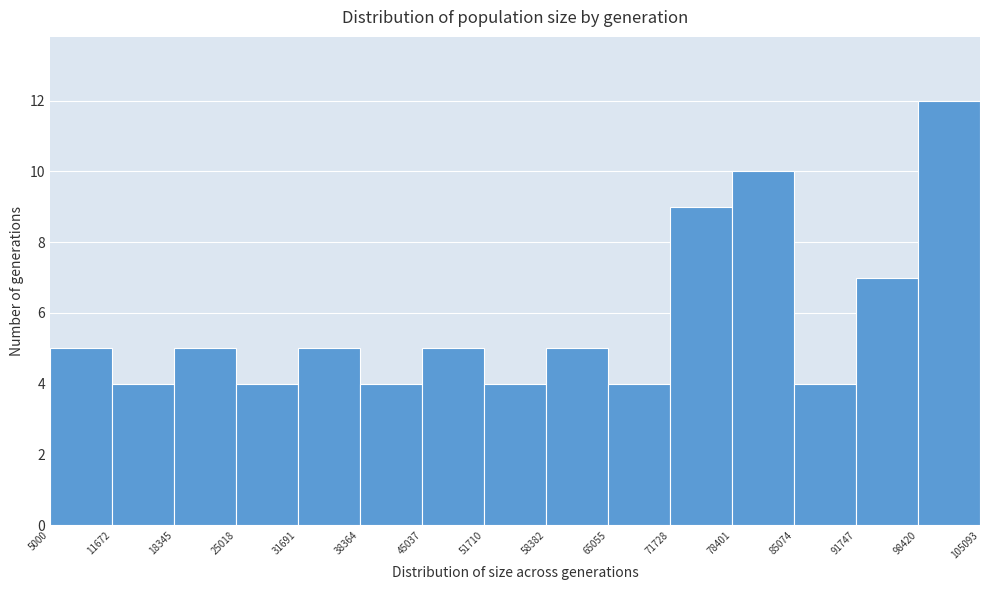

Over which range of the x-axis is the bar tallest?

98420 to 105093